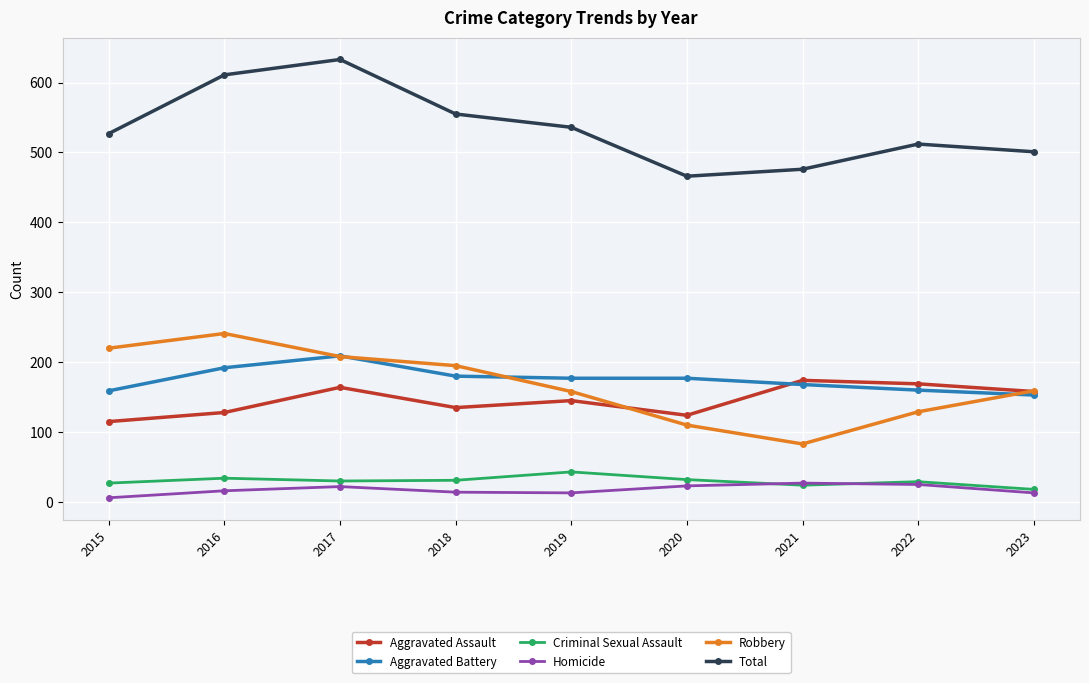

True or false: Homicide and Aggravated Battery cross at least once.

False